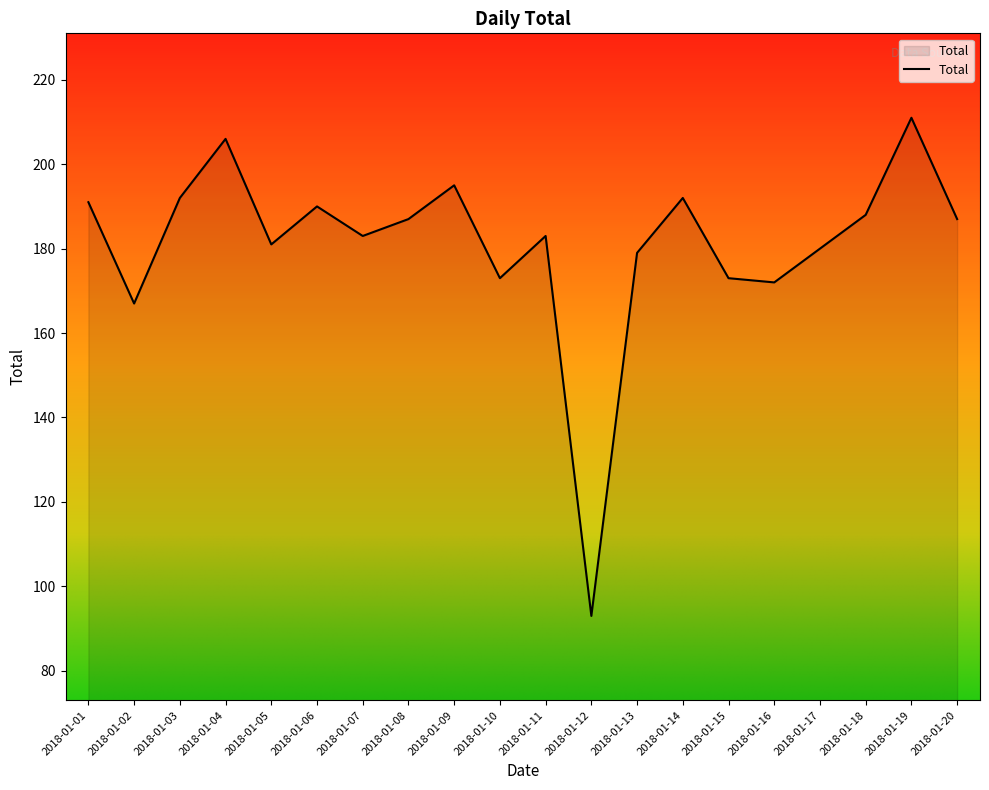

Which category has the highest value across all series?

2018-01-19